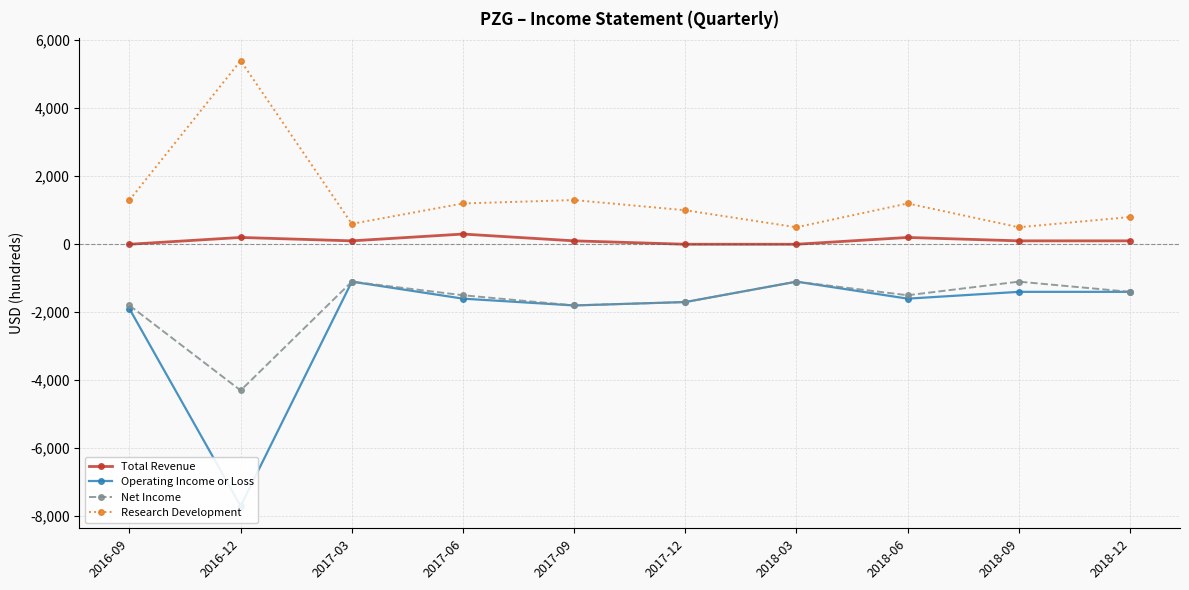

What is the difference between the second highest and minimum values in the Operating Income or Loss series?

6600